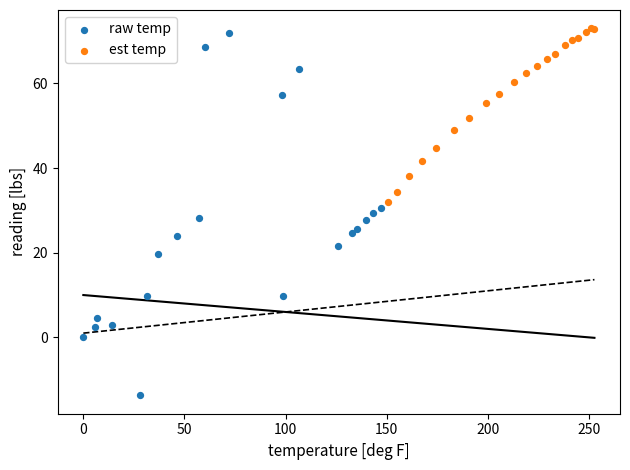

What are all the series names shown in the legend?

raw temp, est temp